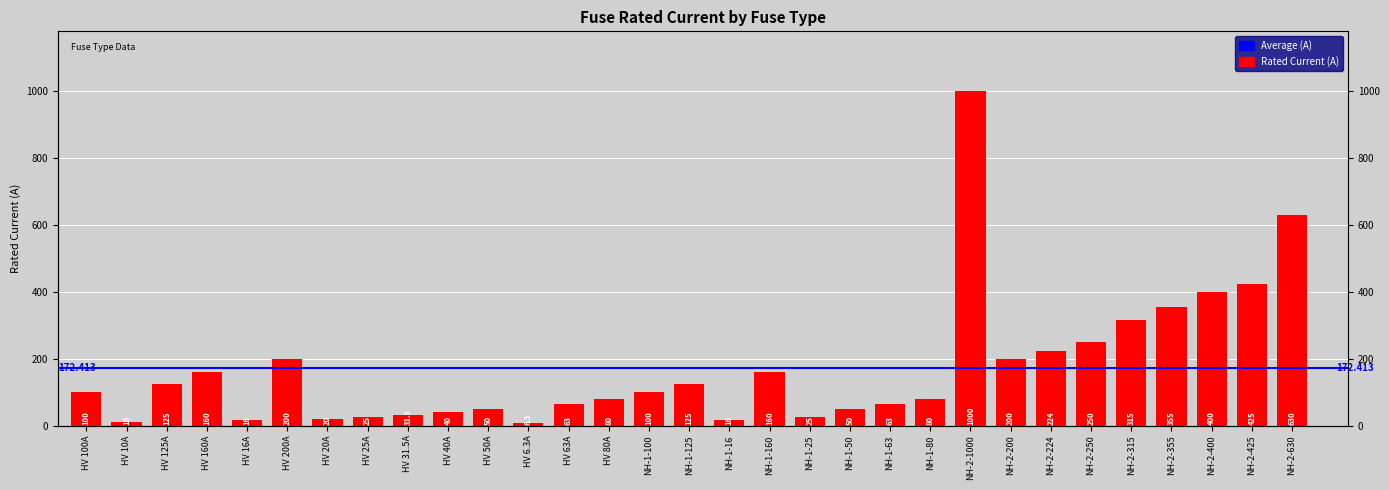

Are the bars horizontal?

No